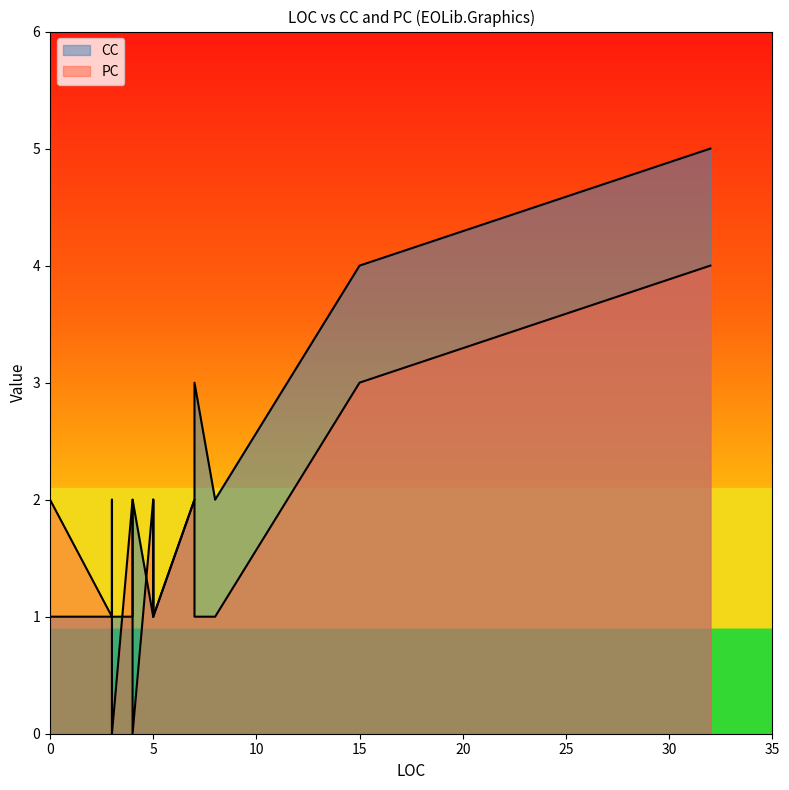

How many values in the PC series are below 2?

6